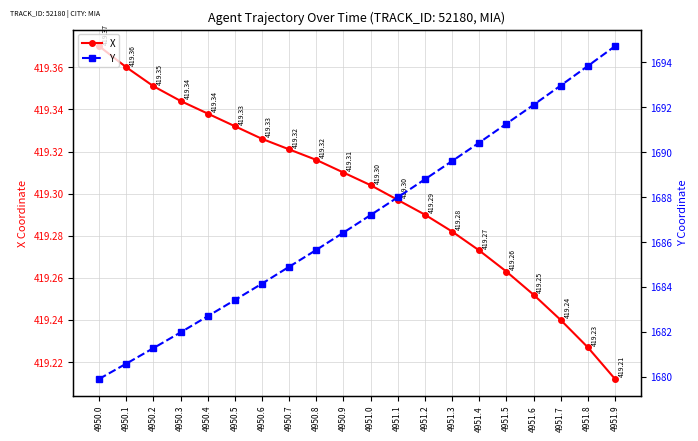

What is the sum of the Y values at 4951.4 and 4951.7?

3383.4